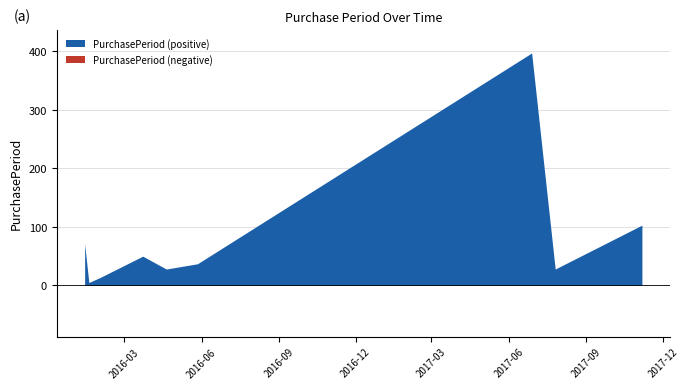

Reading right to left, list all the values displayed in this chart.

2017-11-06=103	2017-07-26=28	2017-06-28=397	2016-05-27=37	2016-04-20=28	2016-03-23=50	2016-02-02=14	2016-01-19=5	2016-01-14=71